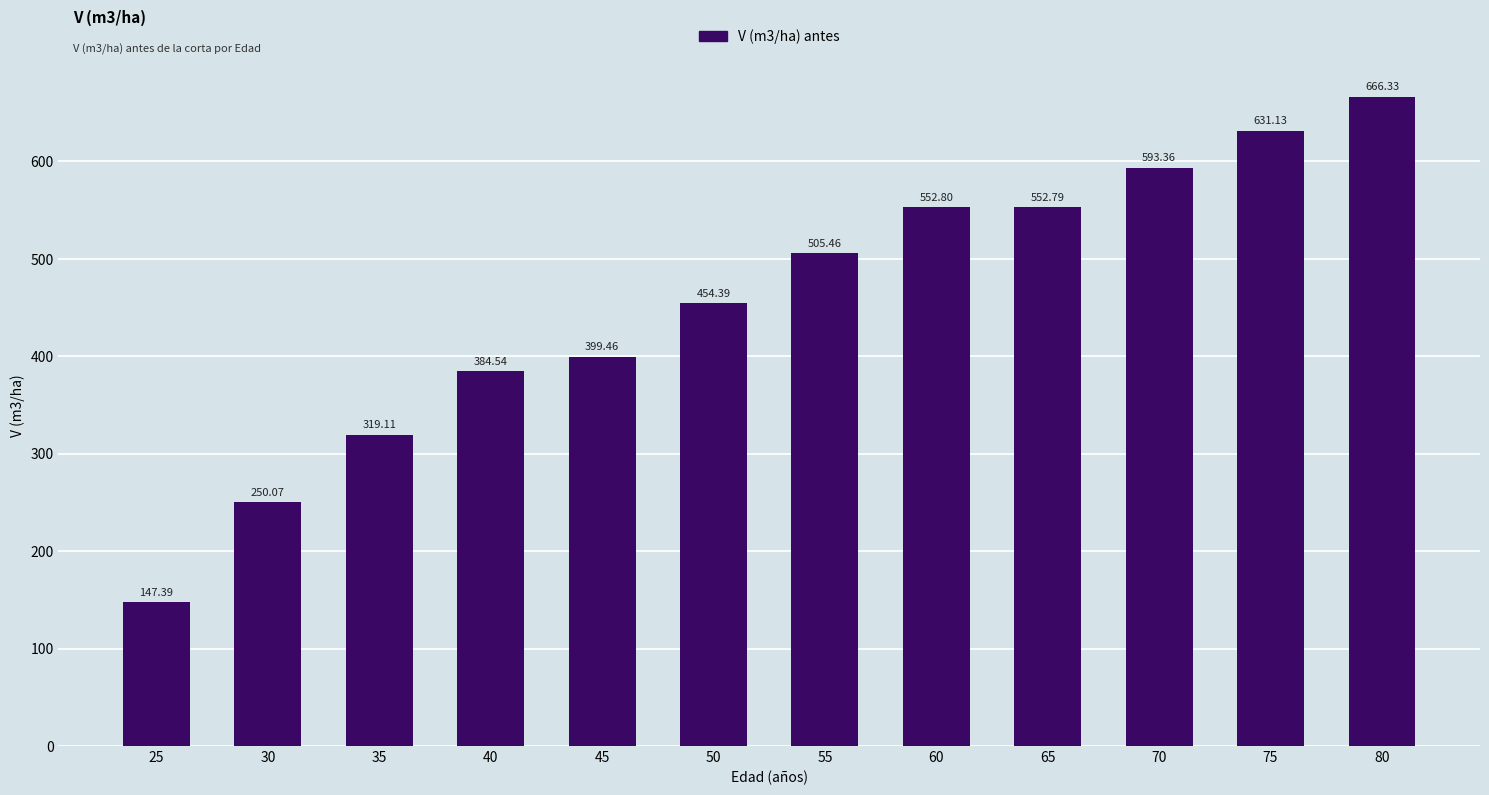

Reading right to left, list all the values displayed in this chart.

80=666.3	75=631.1	70=593.4	65=552.8	60=552.8	55=505.5	50=454.4	45=399.5	40=384.5	35=319.1	30=250.1	25=147.4